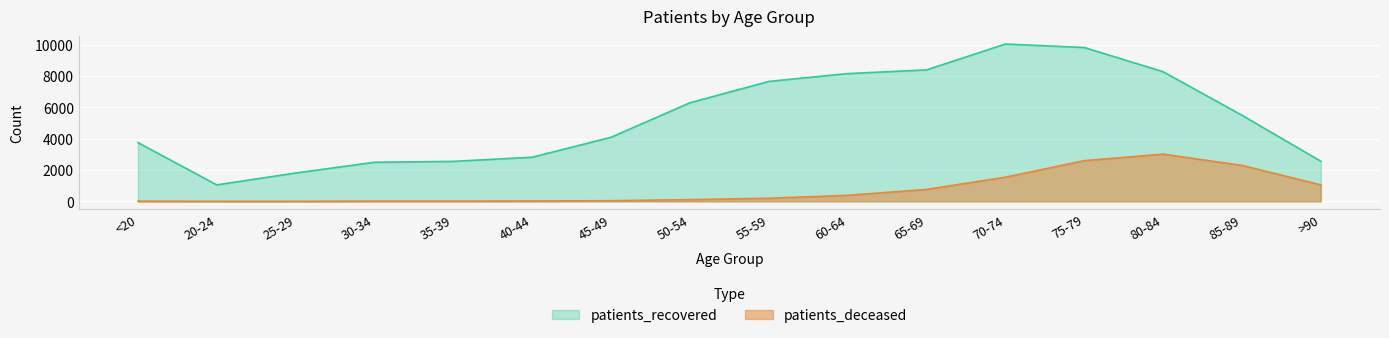

Reading right to left, transcribe all the data shown in this chart.

patients_deceased: >90=1054	85-89=2295	80-84=3016	75-79=2600	70-74=1544	65-69=762	60-64=385	55-59=198	50-54=112	45-49=42	40-44=22	35-39=16	30-34=15	25-29=3	20-24=3	<20=12
patients_recovered: >90=2563	85-89=5498	80-84=8281	75-79=9827	70-74=10049	65-69=8397	60-64=8161	55-59=7659	50-54=6296	45-49=4094	40-44=2819	35-39=2554	30-34=2497	25-29=1809	20-24=1053	<20=3755